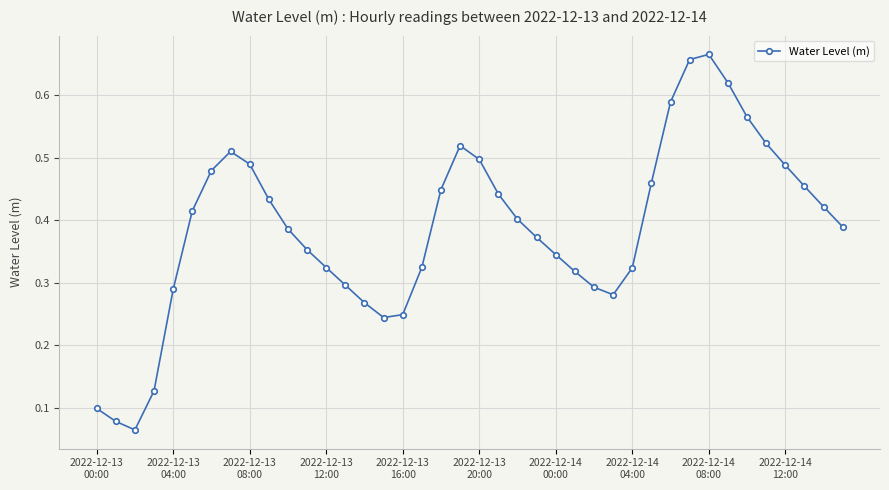

What is the sum of all values?

15.5